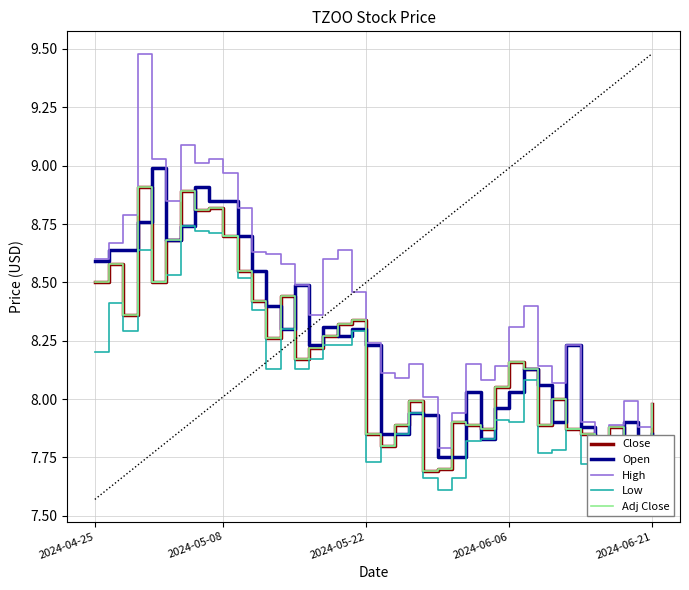

What is the greatest value displayed?

9.5